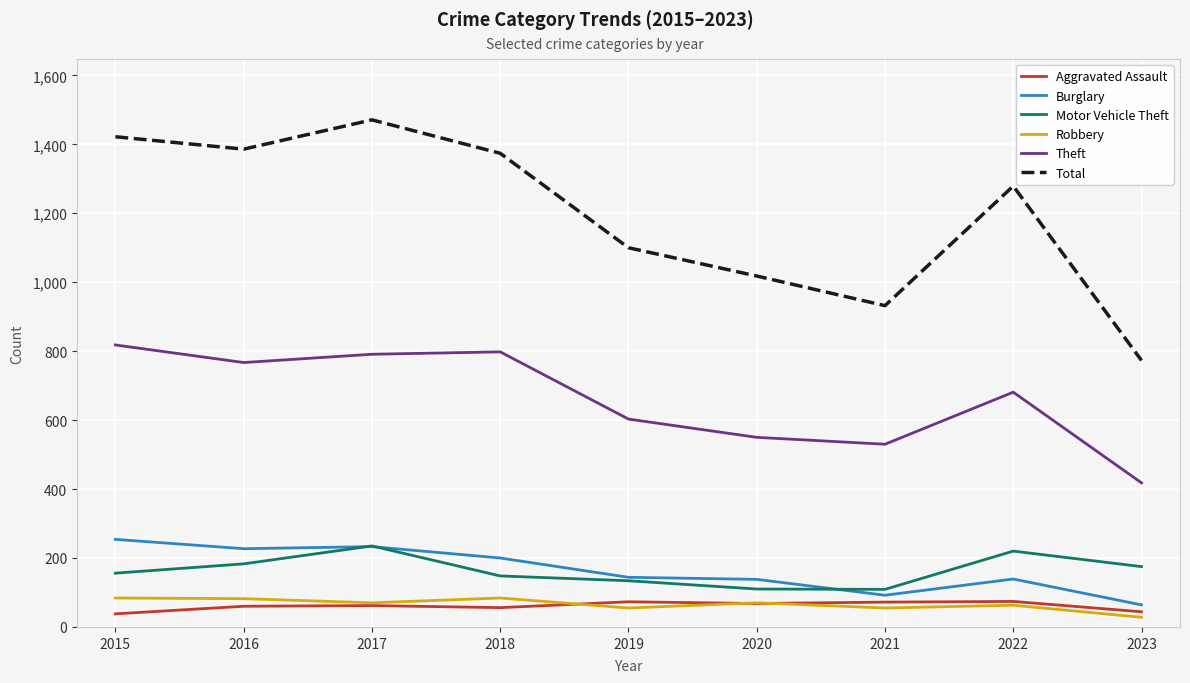

What is the difference between the highest and lowest values at 2021?

877